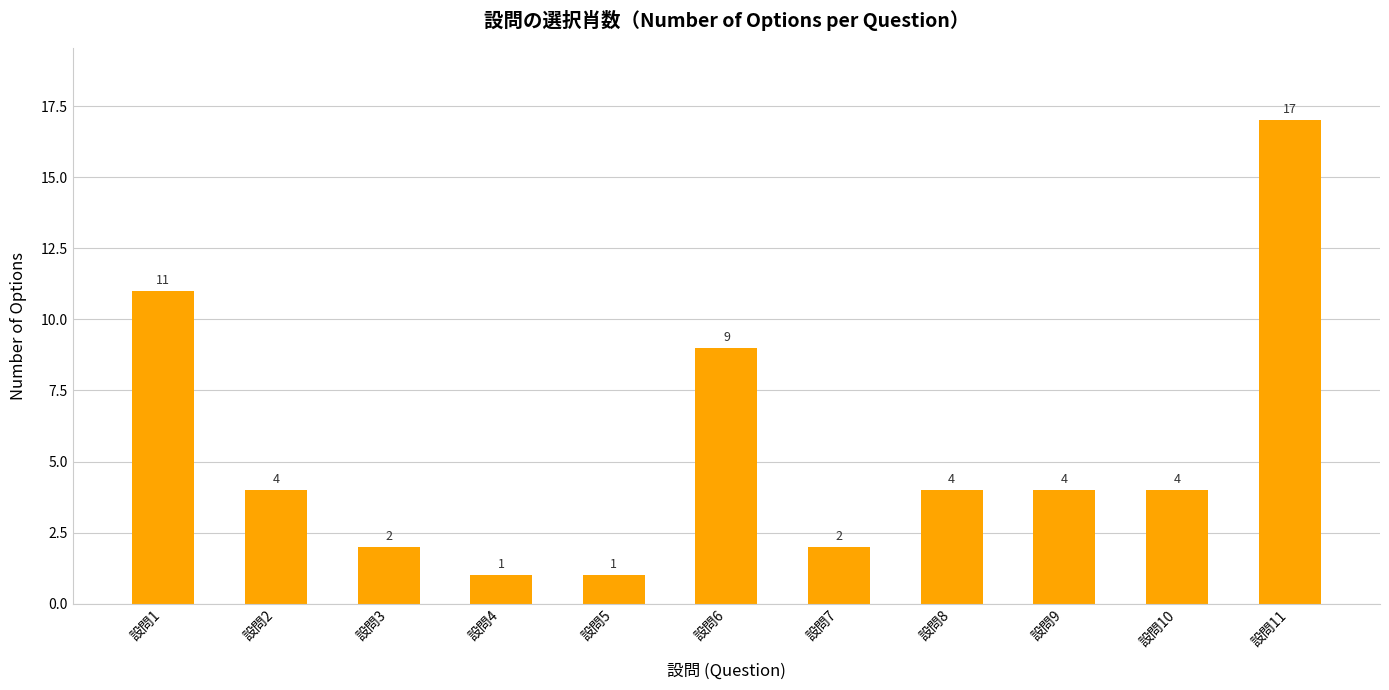

True or false: the data shows 1 at 設問3.

False